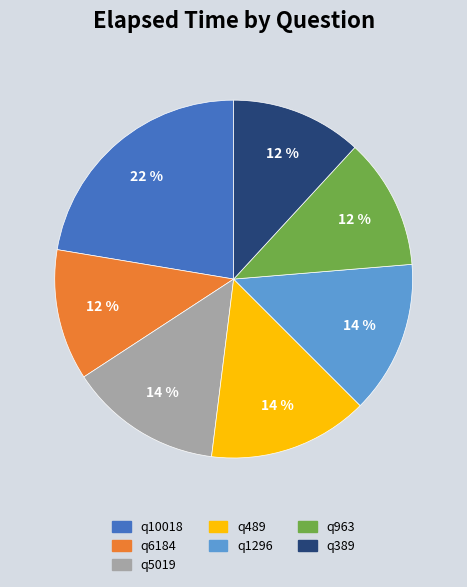

To the nearest percent, what is the difference between the q489 and q10018 slice percentages?

8%